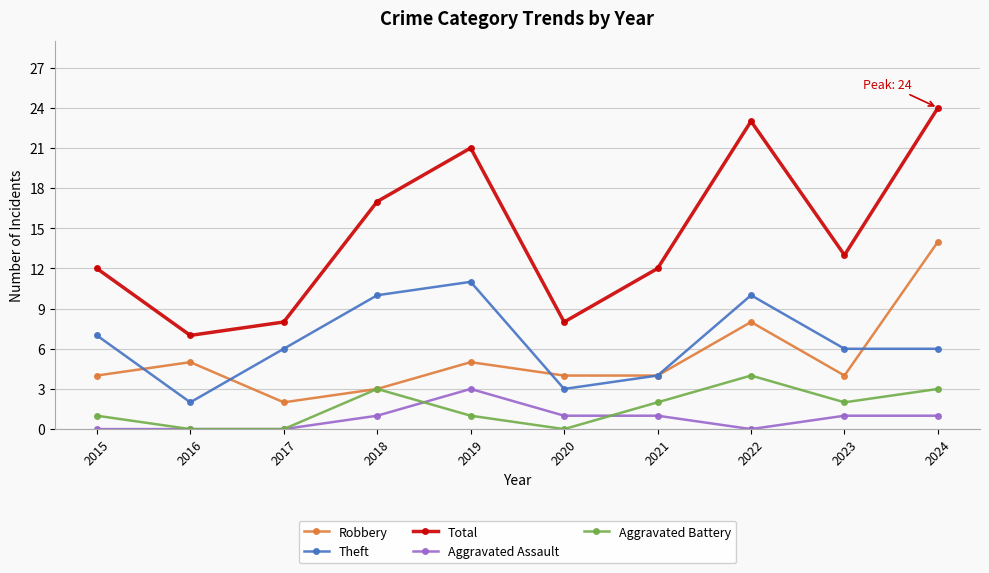

True or false: Theft and Aggravated Battery cross at least once.

False